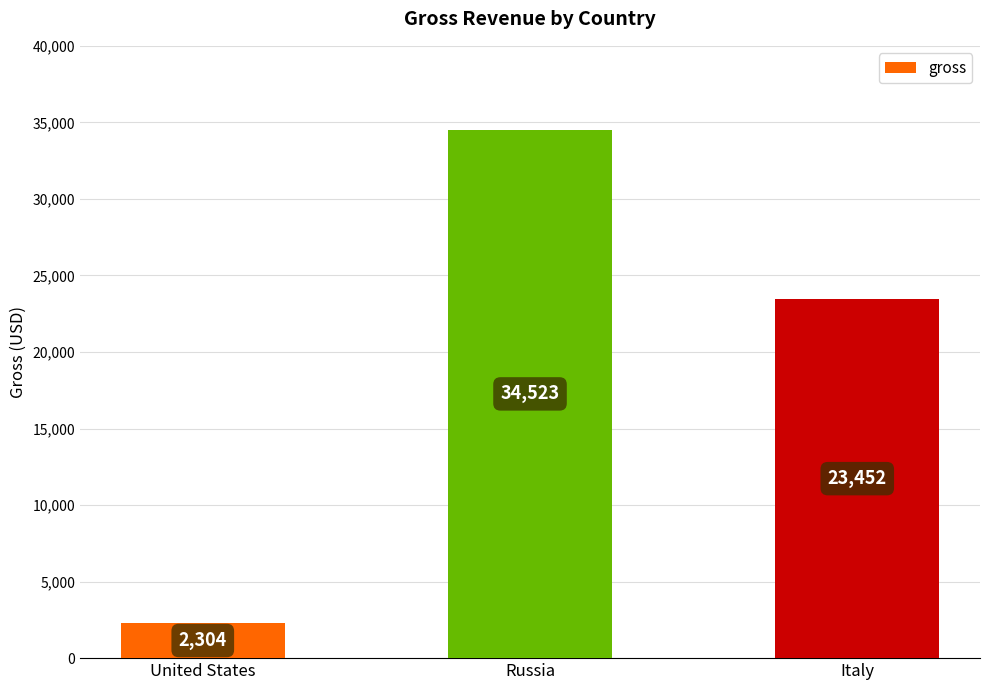

What is the difference between the values at Italy and United States?

21148